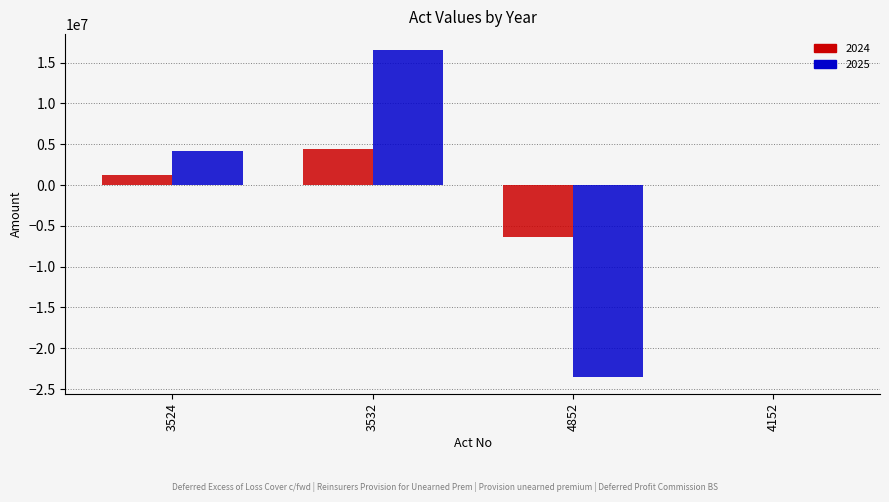

The value of 2025 at 4152 is -14811959.9. True or false?

False